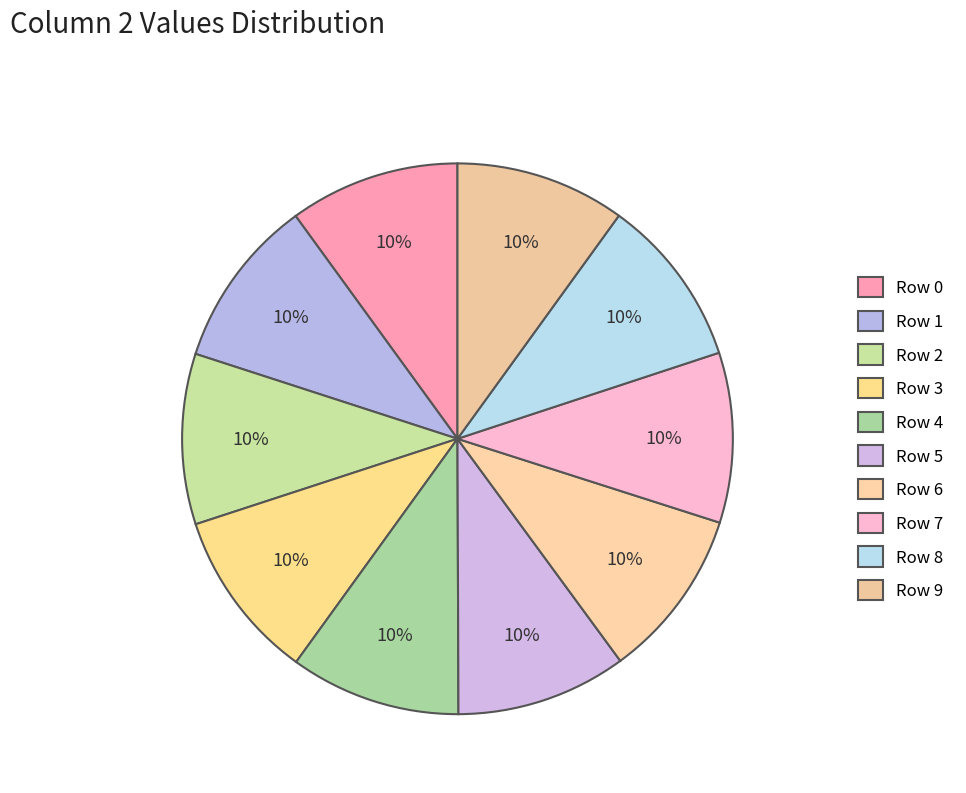

How many segments does this pie chart have?

10